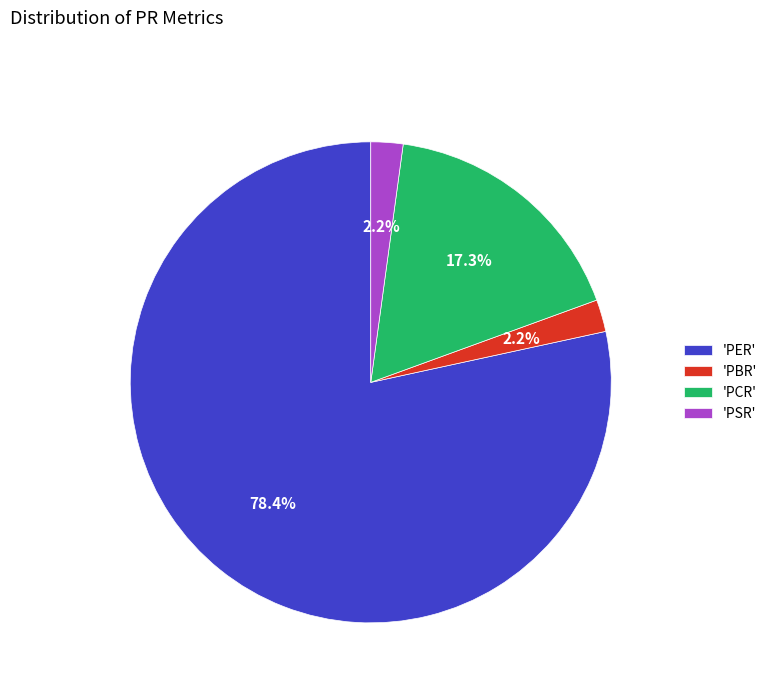

Which category accounts for the majority?

'PER'